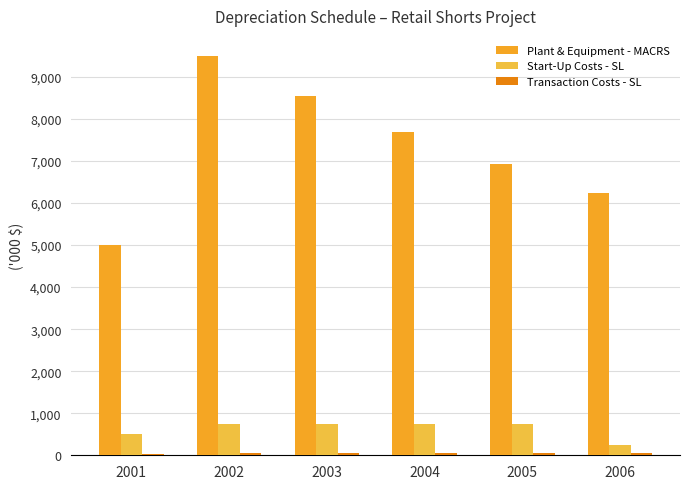

At how many categories does at least one series exceed 1748?

6